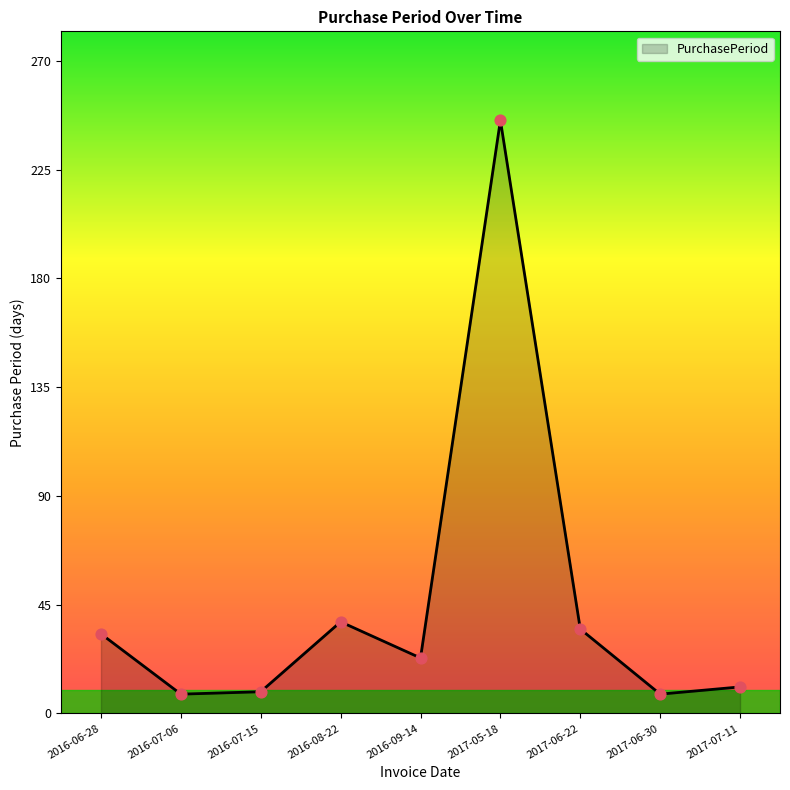

What is the change in value from 2017-05-18 to 2017-06-22?

-211